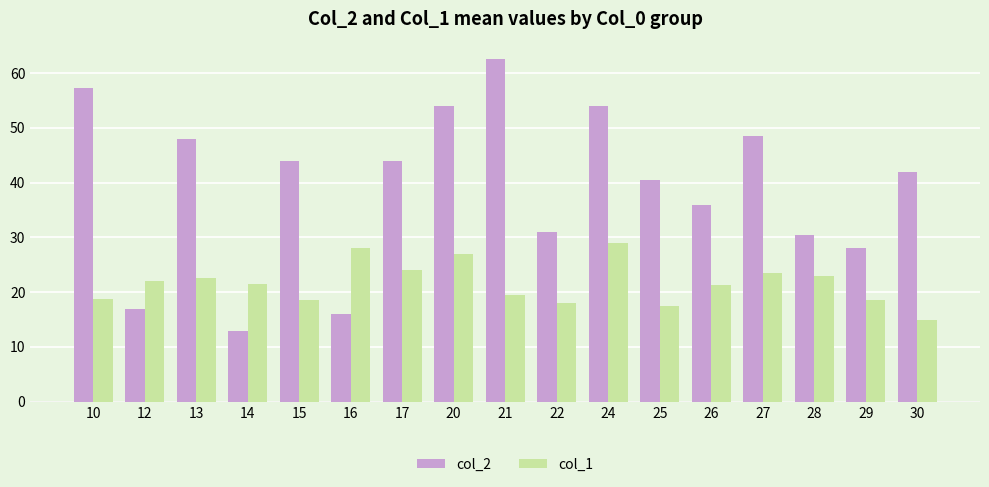

Read the col_2 value at 25.

40.5